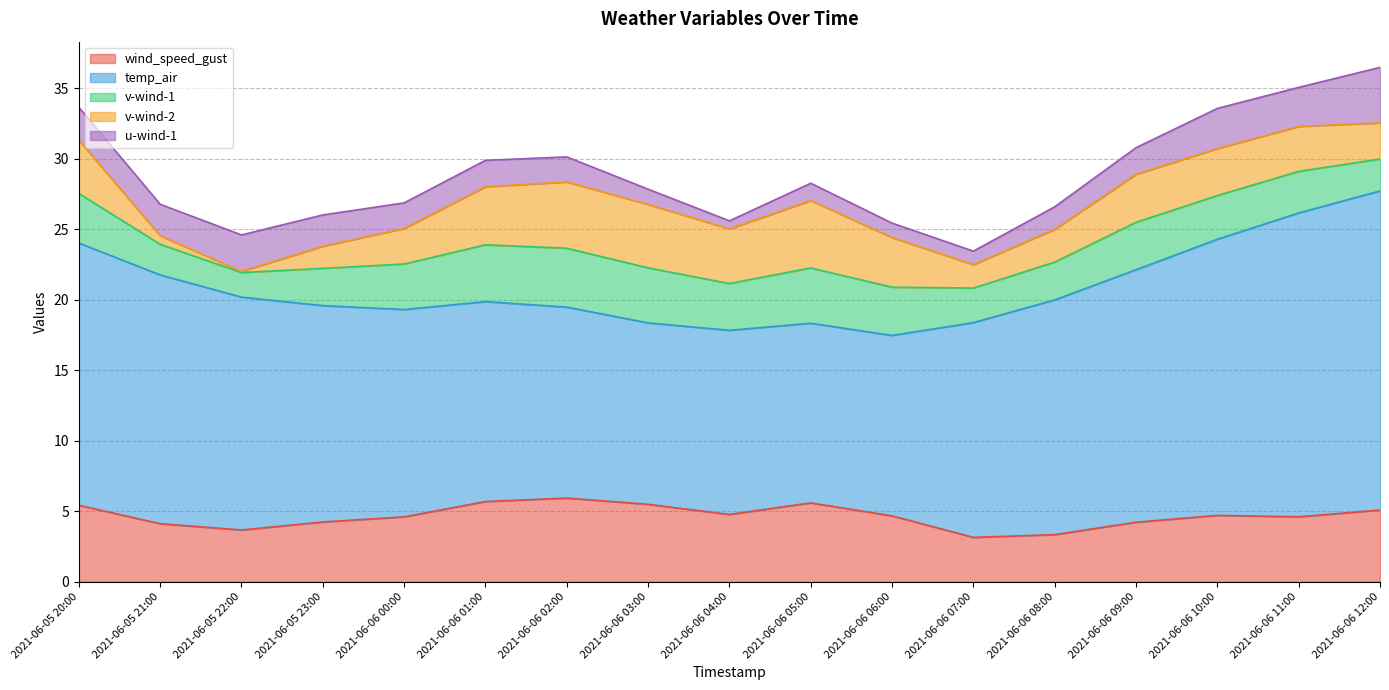

True or false: temp_air has more than 0 interior local peaks.

True